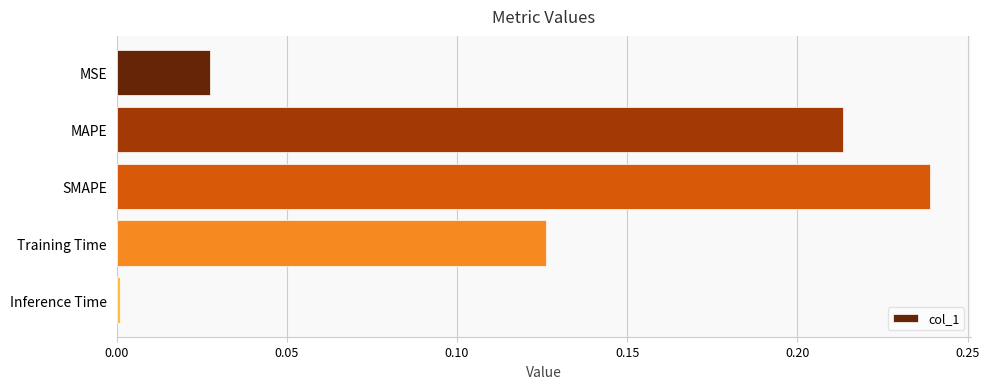

At which category does the chart reach its peak across all series?

SMAPE